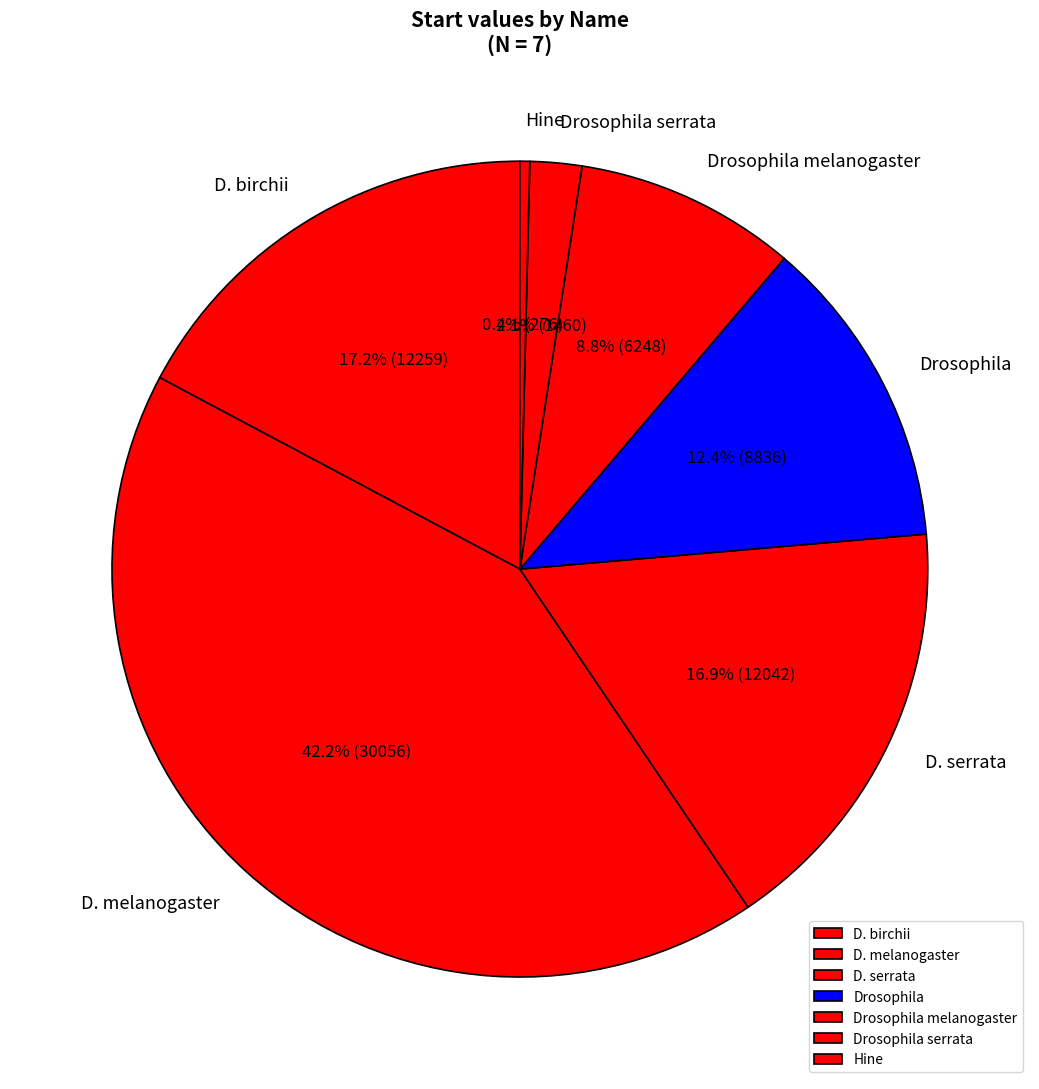

True or false: D. melanogaster accounts for 55% of the total.

False